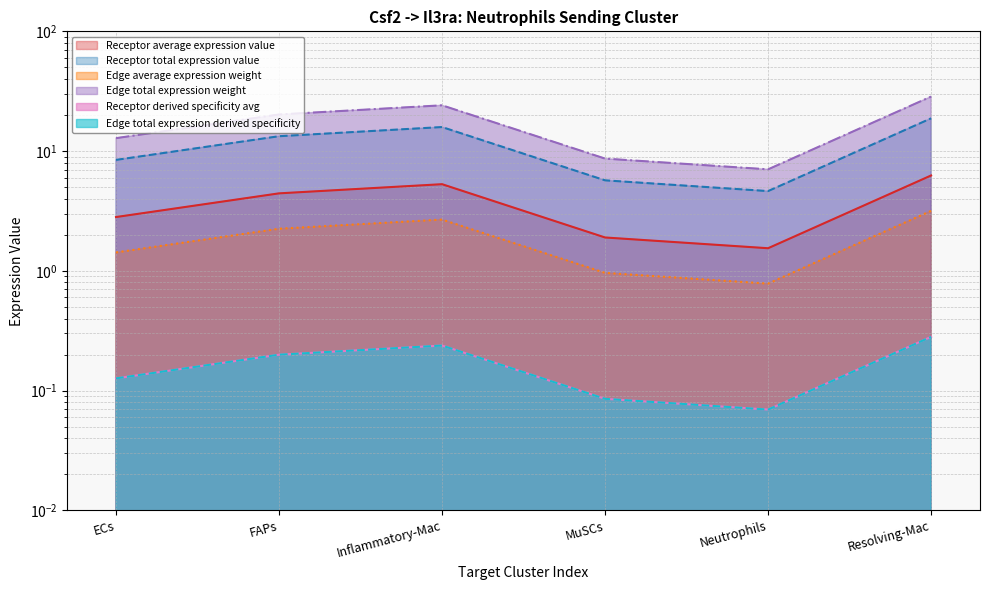

True or false: Receptor total expression value and Edge total expression weight cross at least once.

False